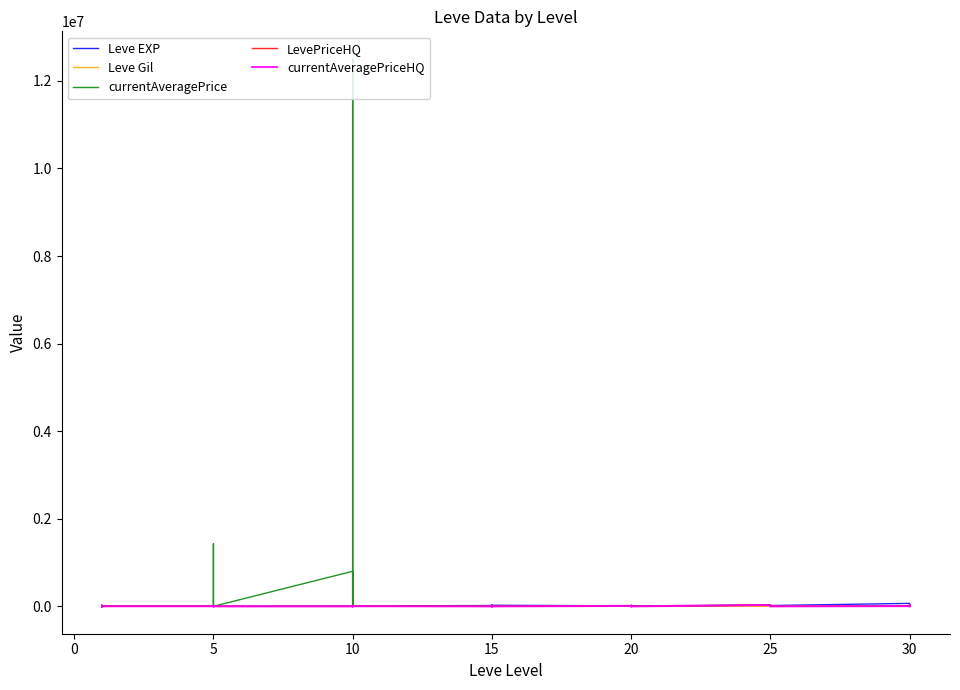

Is the value of currentAveragePrice at 14 greater than the value of currentAveragePriceHQ at 20?

No